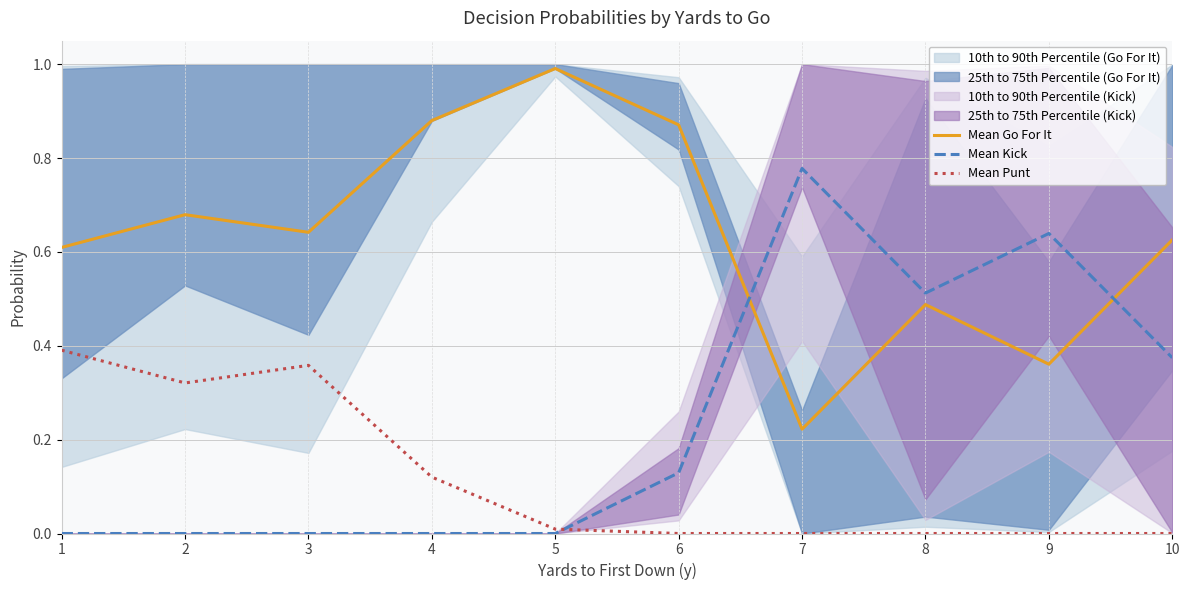

Is it true that Mean Kick equals 0.0 at 3?

True